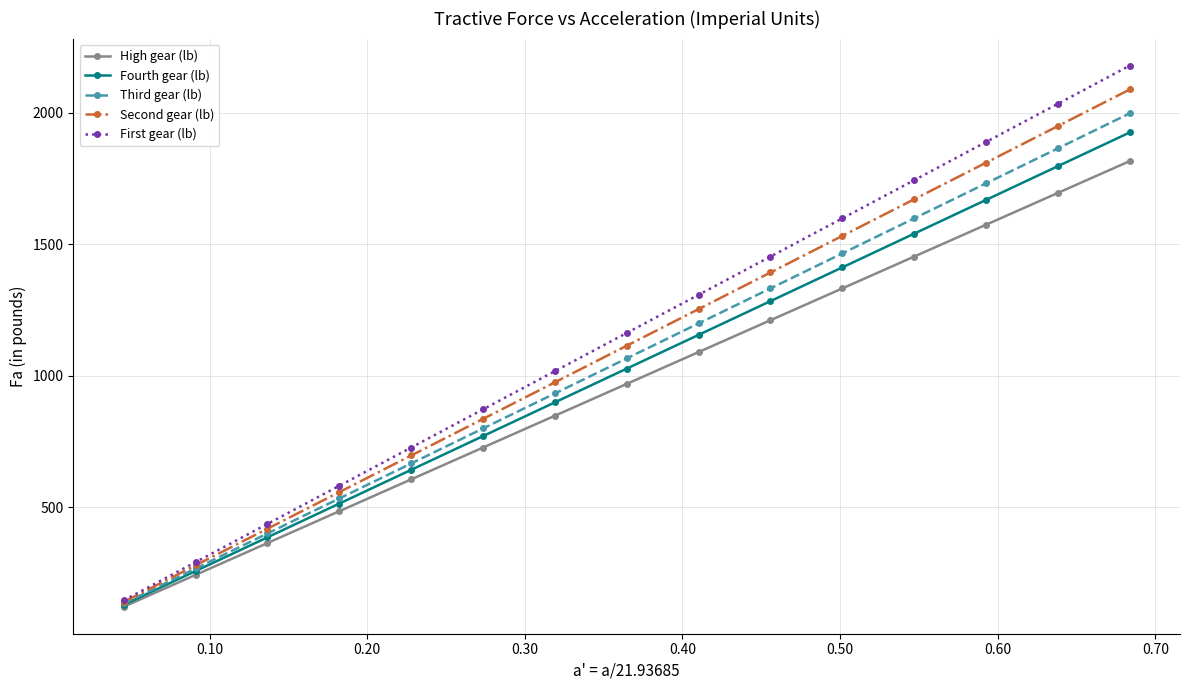

Which series has the widest spread of values?

First gear (lb)